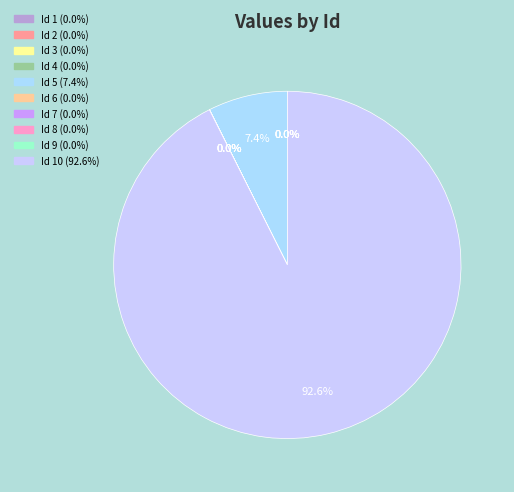

What percentage do Id 5 and Id 4 together represent?

7.4%